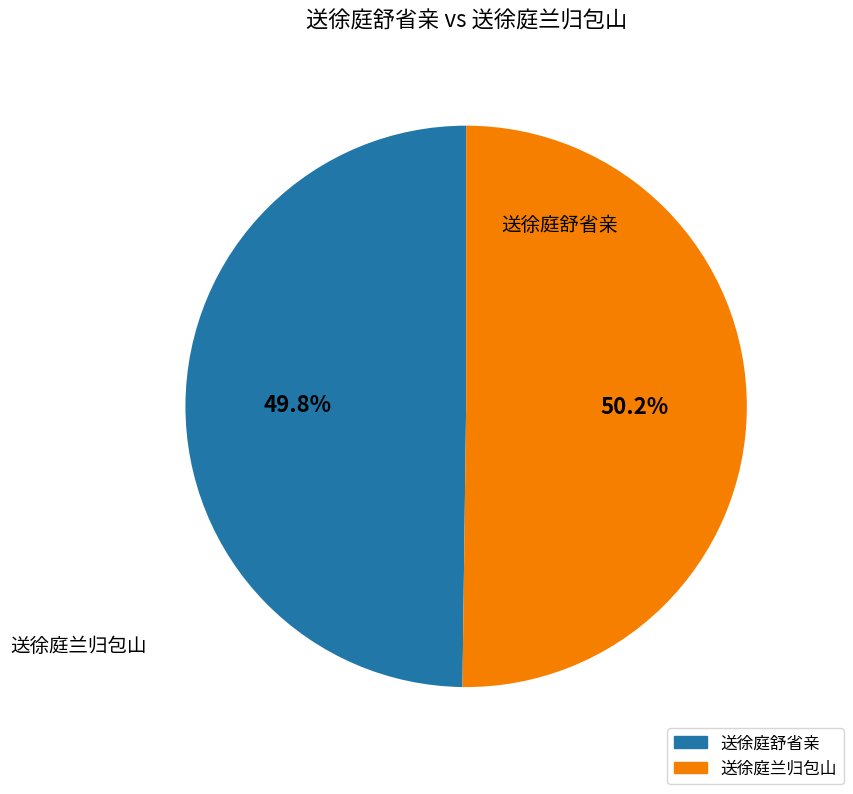

How many segments does this pie chart have?

2